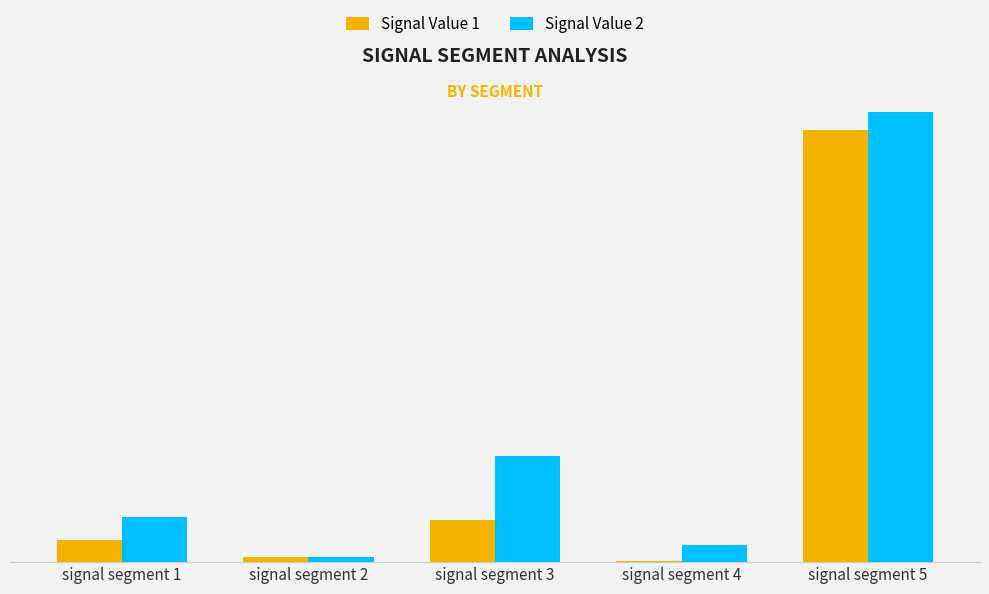

What are all the series names shown in the legend?

Signal Value 1, Signal Value 2